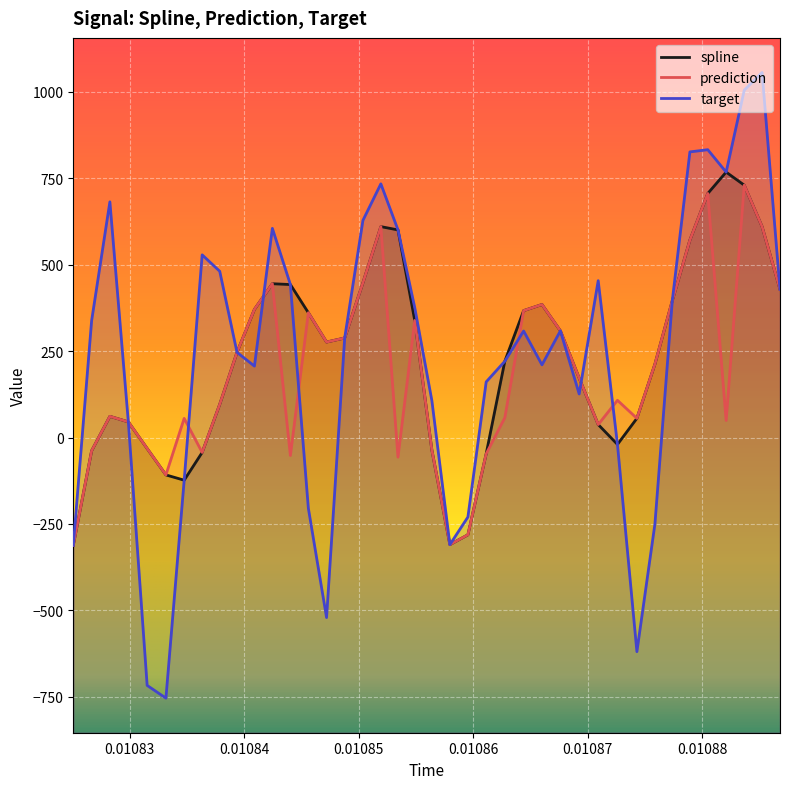

Which series has the largest range (max minus min)?

target